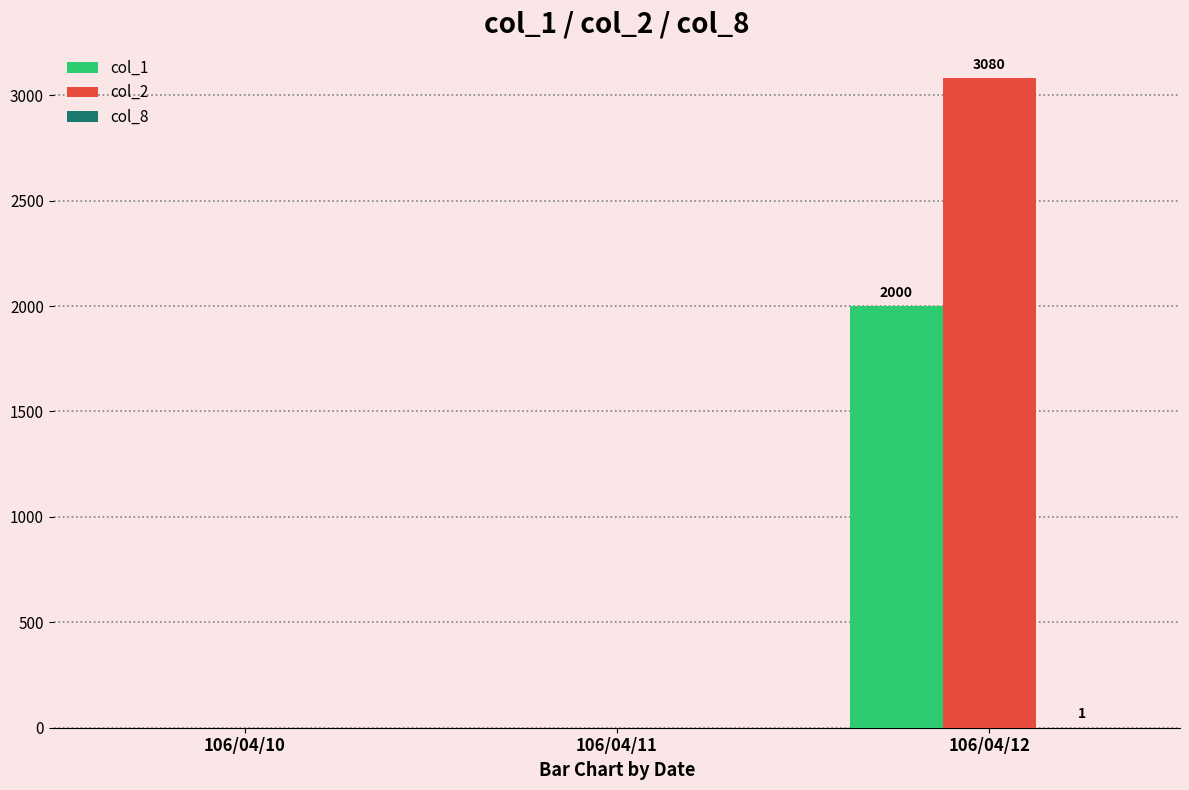

Which category has the highest value in the col_1 series?

106/04/12